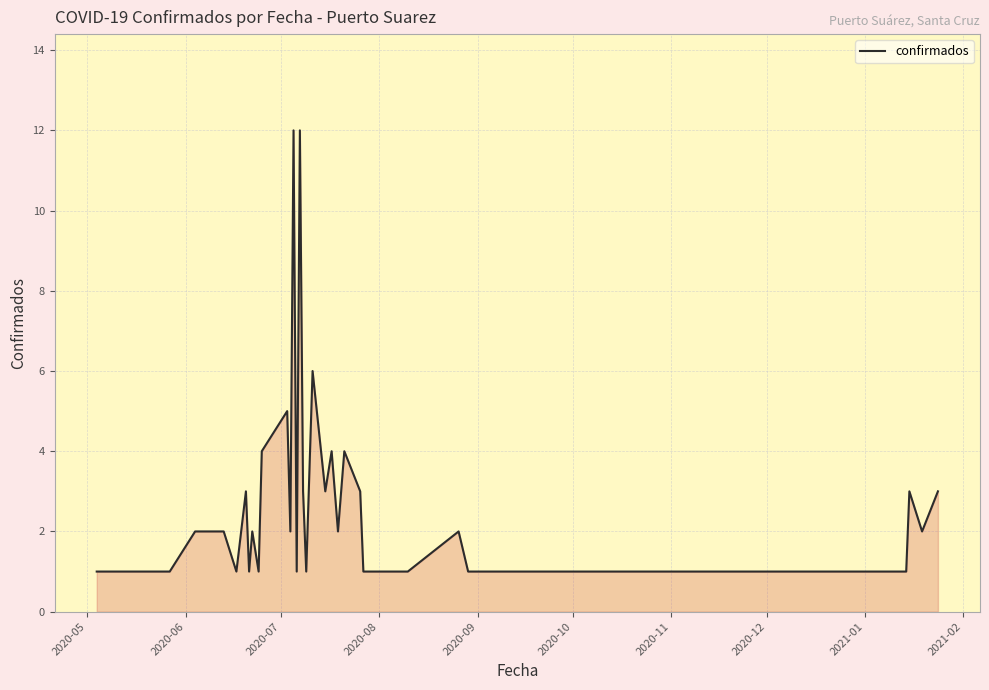

What is the maximum value shown in the chart?

12